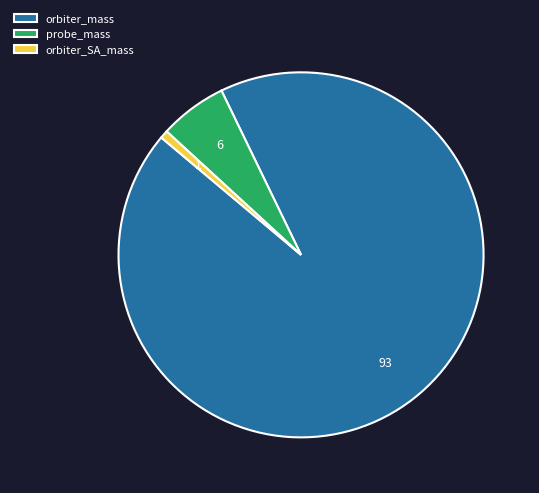

Rank the categories by value from lowest to highest.

orbiter_SA_mass, probe_mass, orbiter_mass